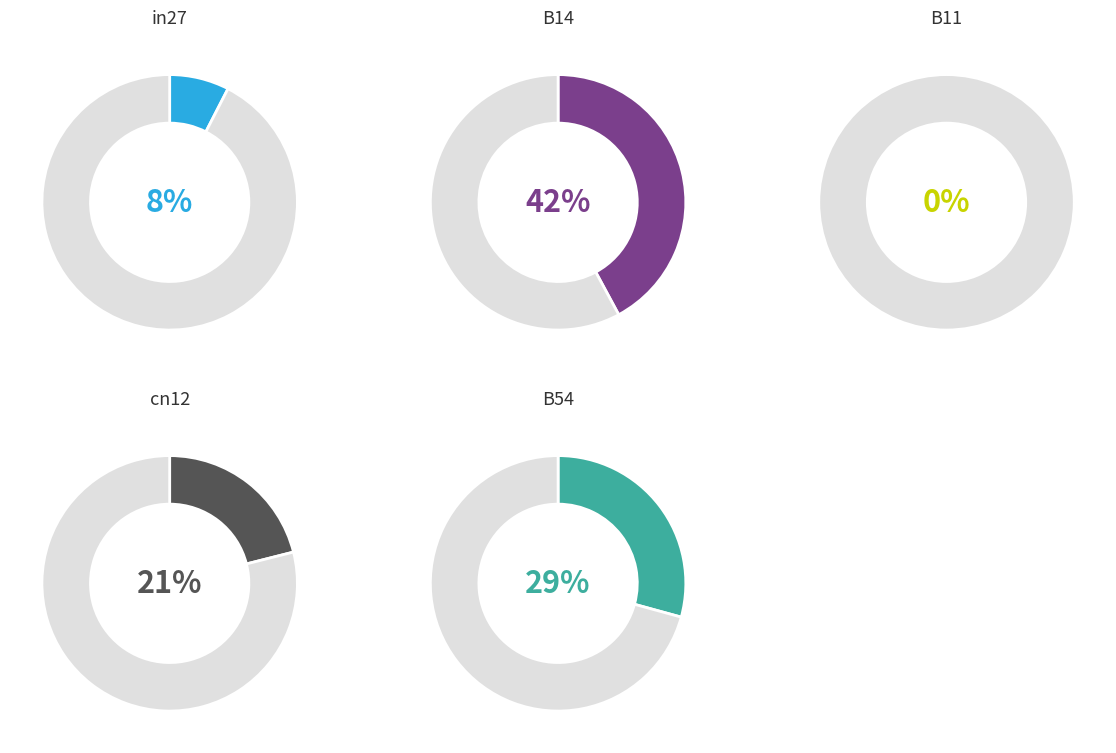

Which slice is the largest?

B14